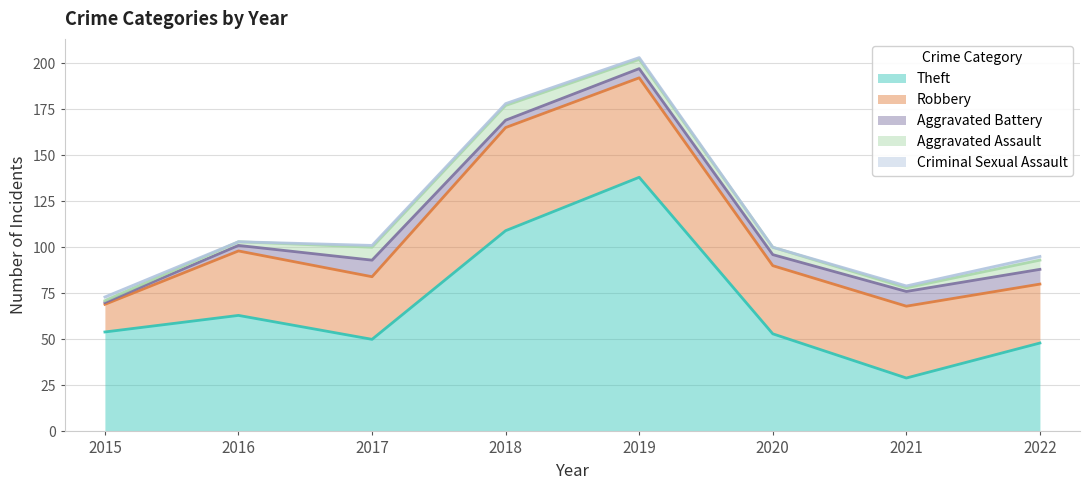

Read the Robbery value at 2020.

37